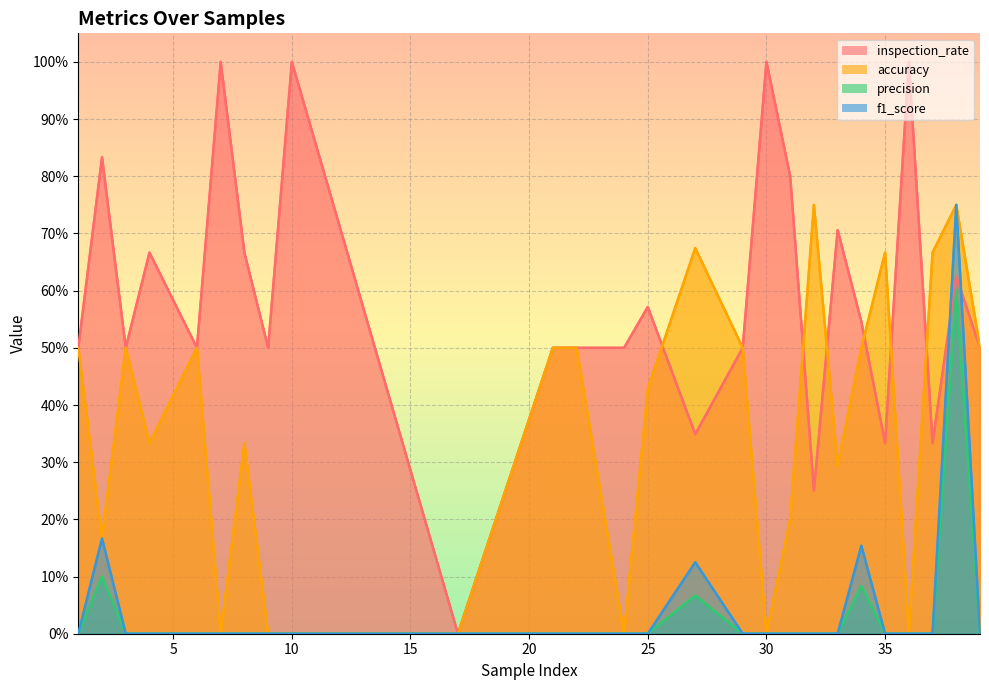

Does the chart display data point markers on the line(s)?

No